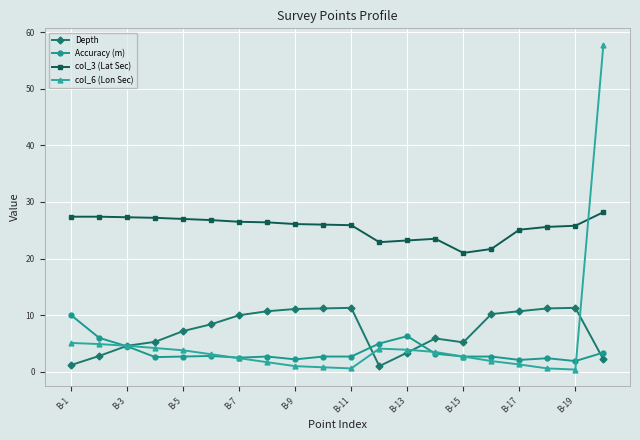

What is the minimum value for Accuracy (m)?

1.9